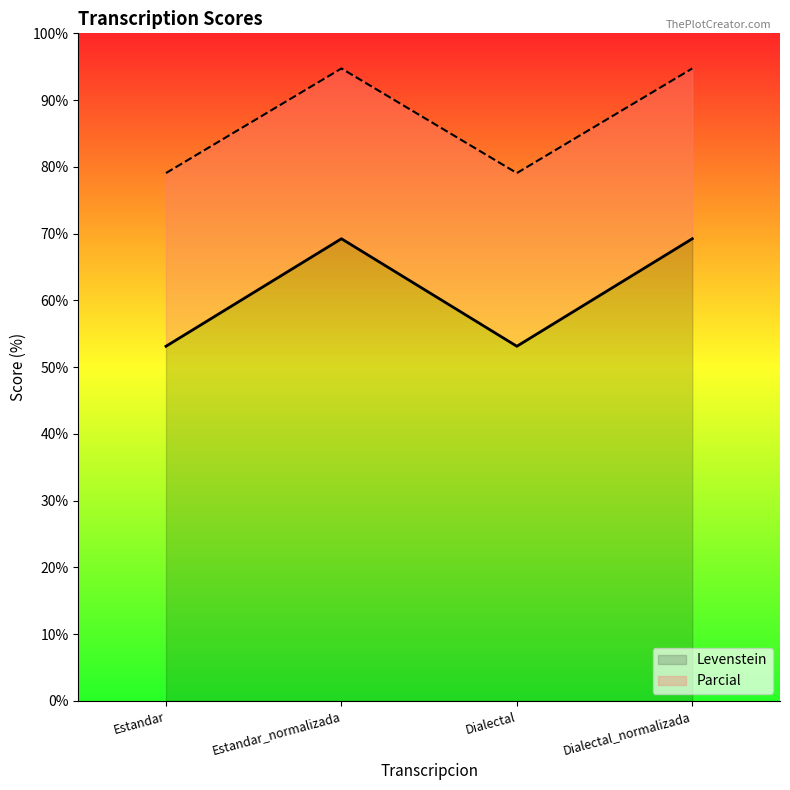

At which label does Levenstein reach its minimum?

Estandar